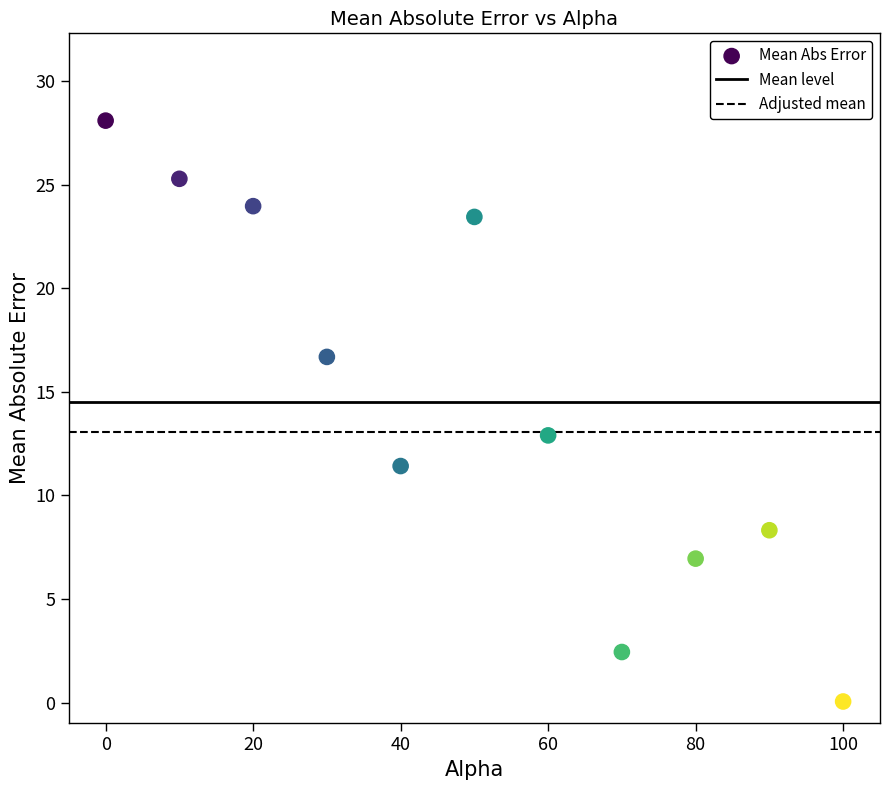

What Y value in the scatter plot is closest to 14?

12.9